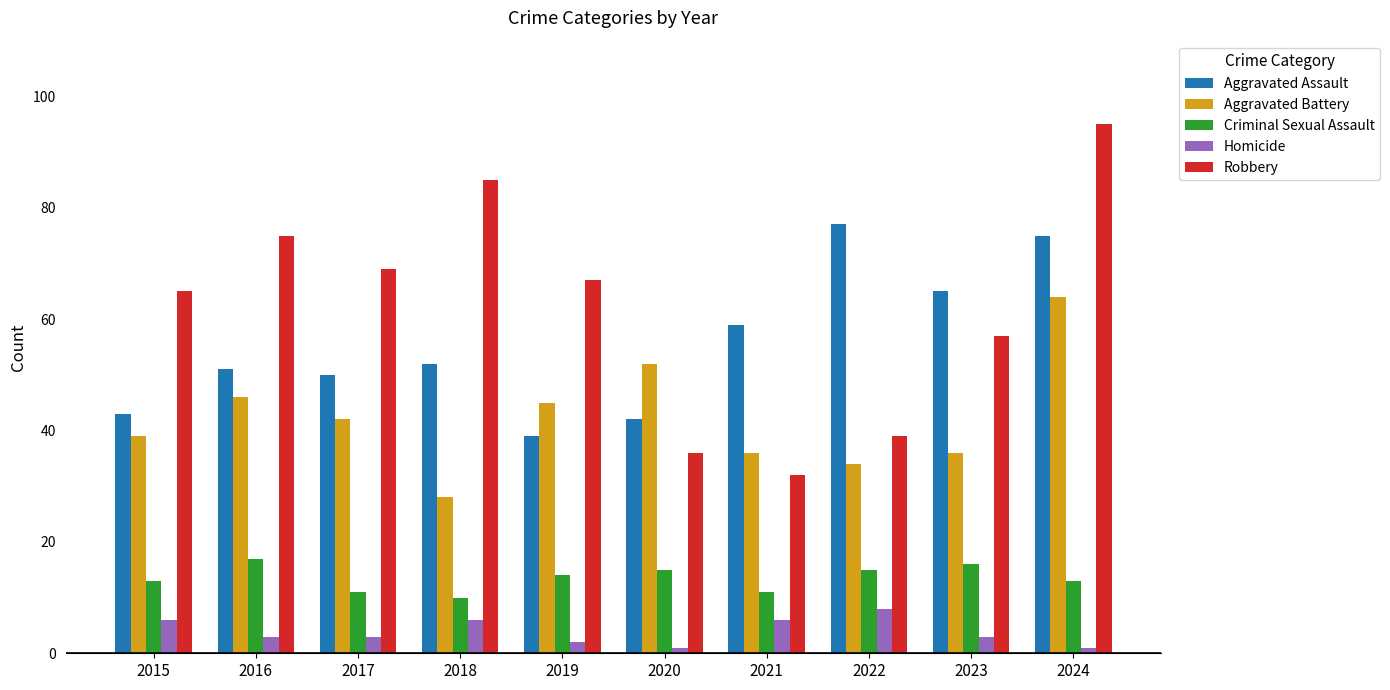

Count the number of categories in the chart.

10